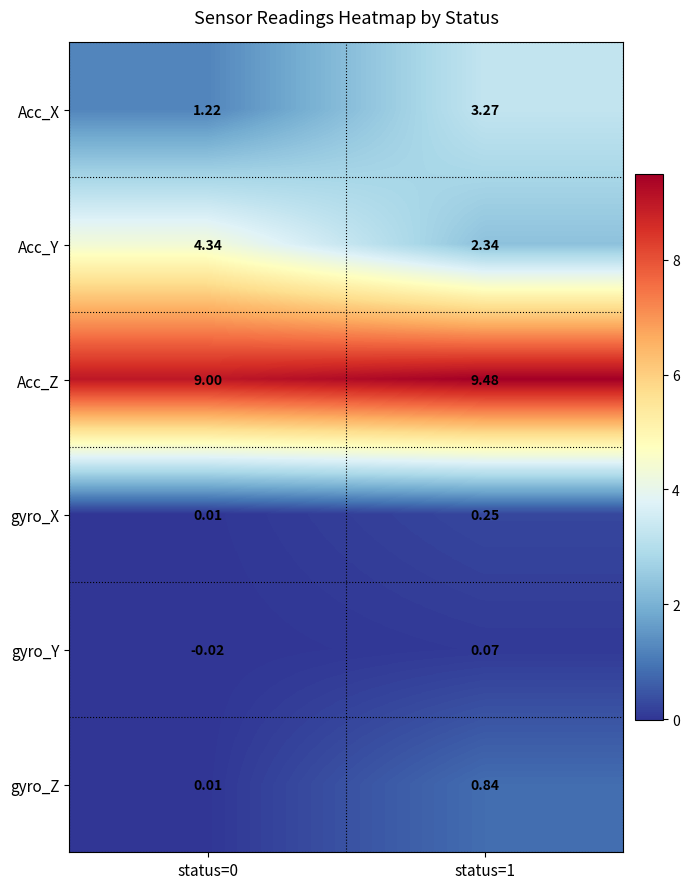

Which series has the largest range (max minus min)?

Acc_X